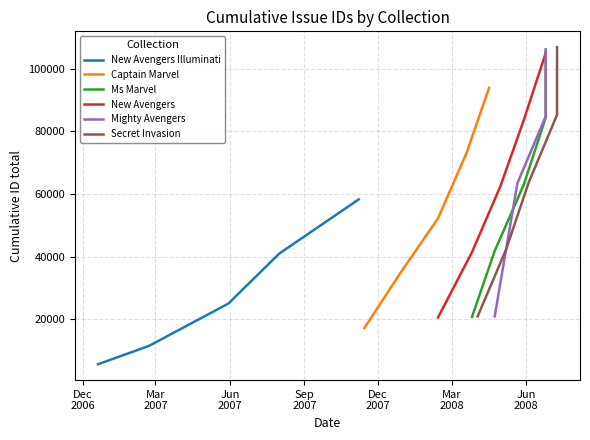

At how many categories does at least one series exceed 41328?

4